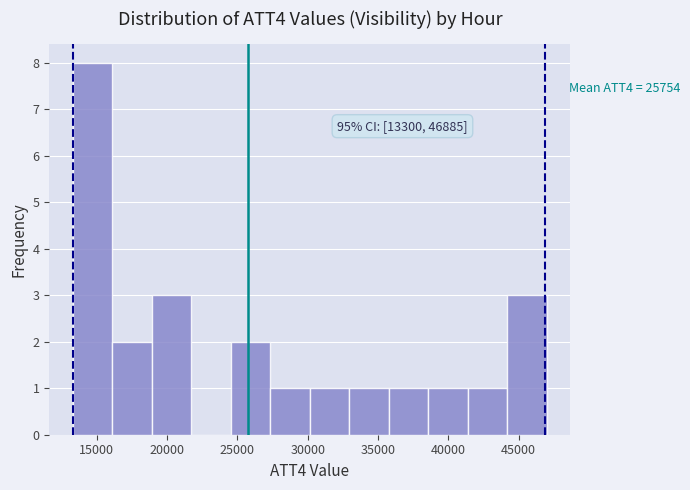

Which range on the x-axis has the tallest bar?

13500 to 16000